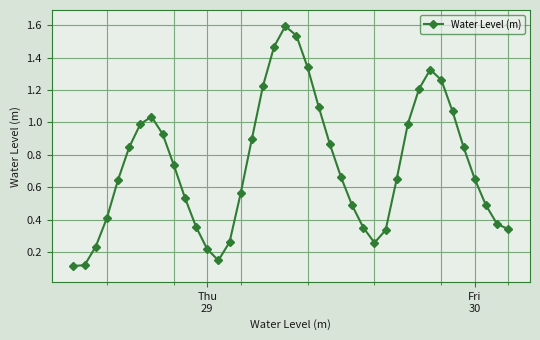

What is the sum of all values?

29.5